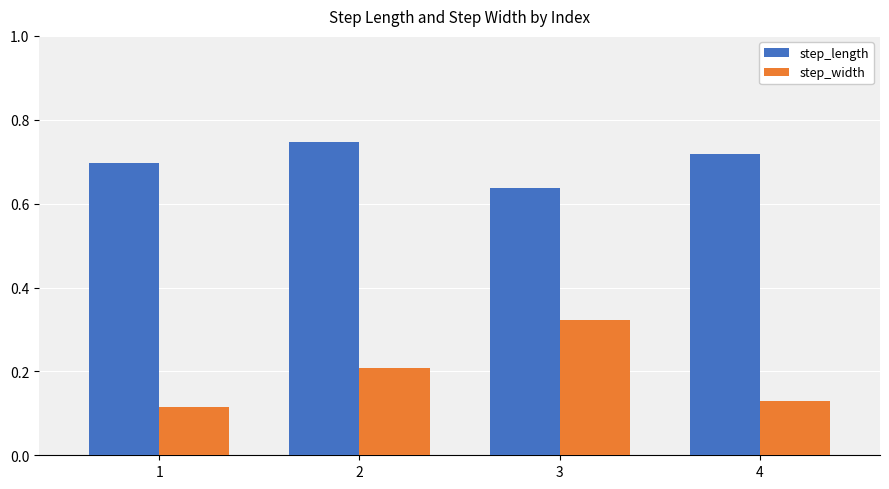

The step_length series shows 0.7 at 2. True or false?

True